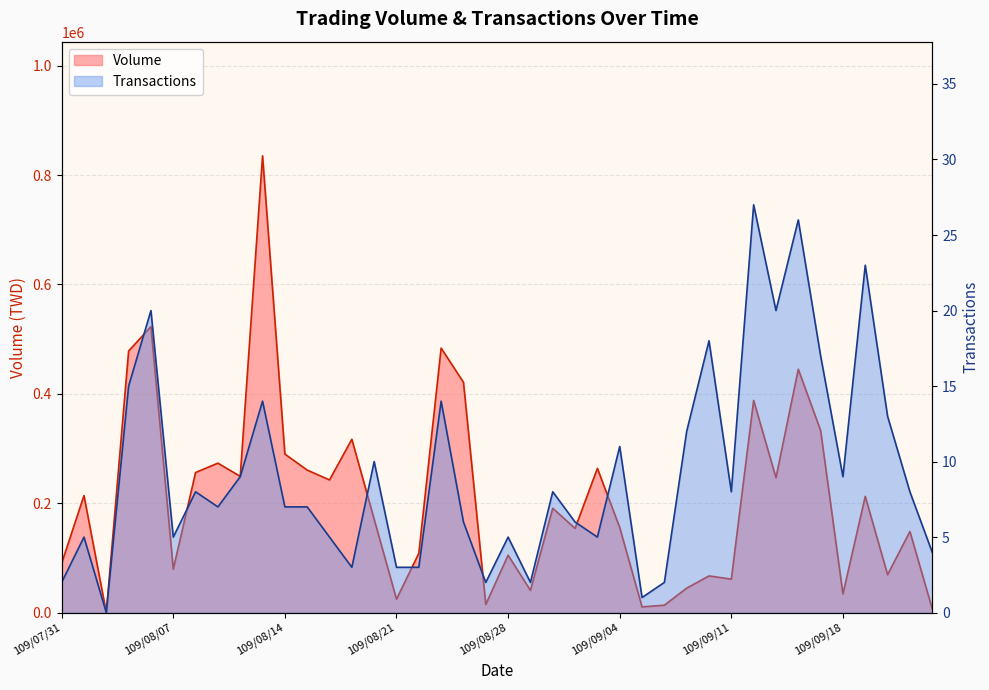

What is the label of the 1st point from the right?

109/09/24